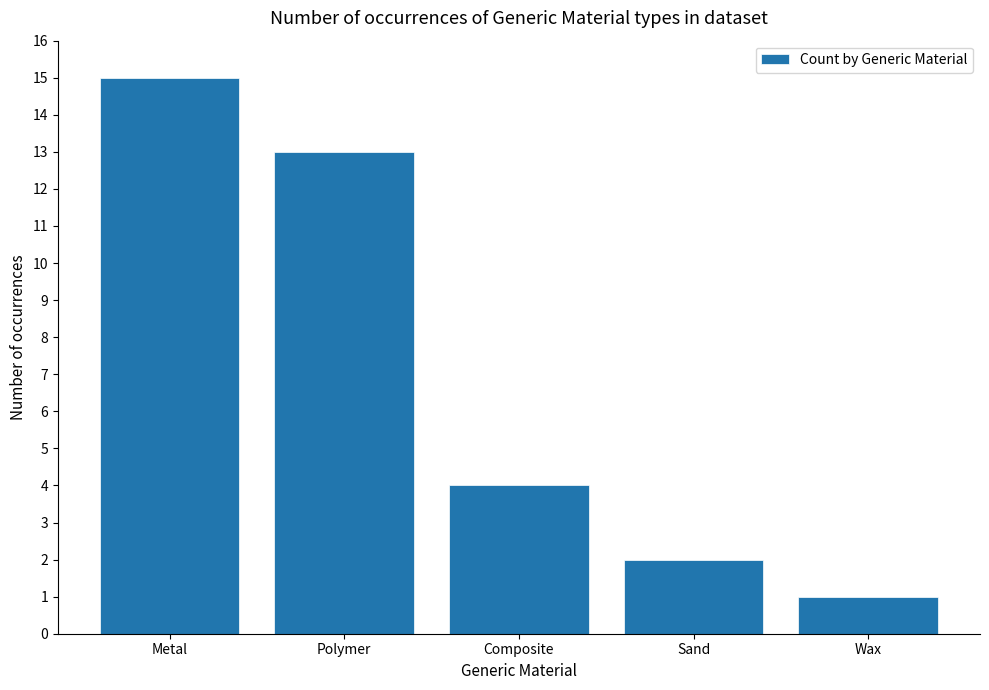

What position from the left is Sand?

4